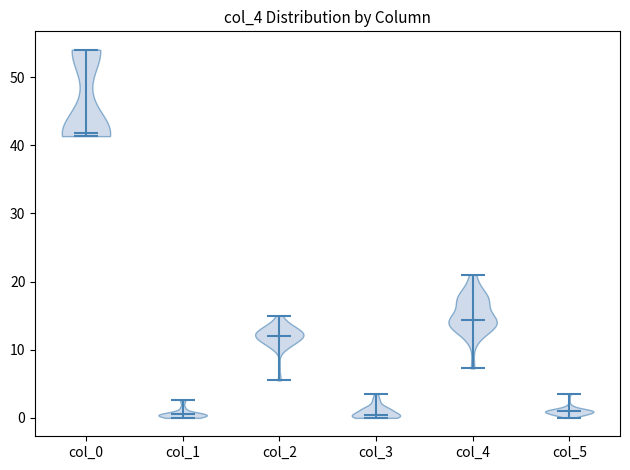

Reading left to right, read every violin against the y-axis: where its median line is, and the lowest and highest points it reaches. The values are not printed on the chart, so give them approximately, as read against the axis.

col_0: median line 42, lowest point 41, highest point 54
col_1: median line 1, lowest point 0, highest point 3
col_2: median line 12, lowest point 6, highest point 15
col_3: median line 0, lowest point 0, highest point 4
col_4: median line 14, lowest point 7, highest point 21
col_5: median line 1, lowest point 0, highest point 4